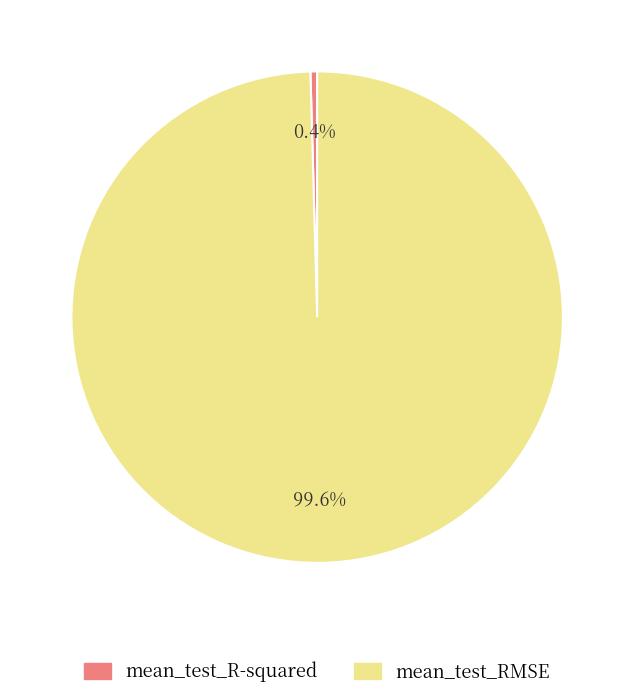

How much of the chart is everything except mean_test_R-squared?

99.6%